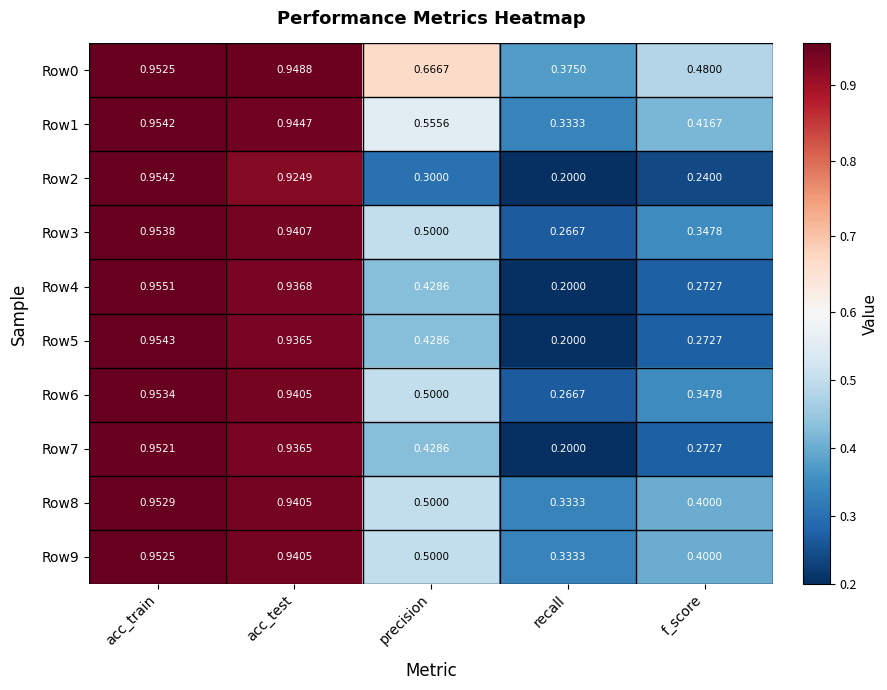

At which category is the sum across all series the highest?

acc_train